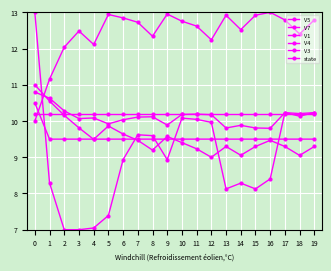

Does the chart have visible grid lines?

Yes